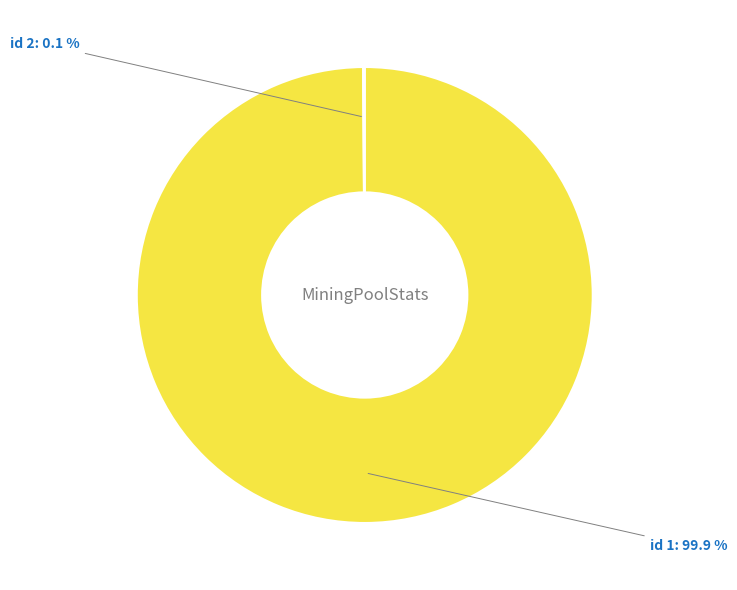

How many slices are in this pie chart?

2